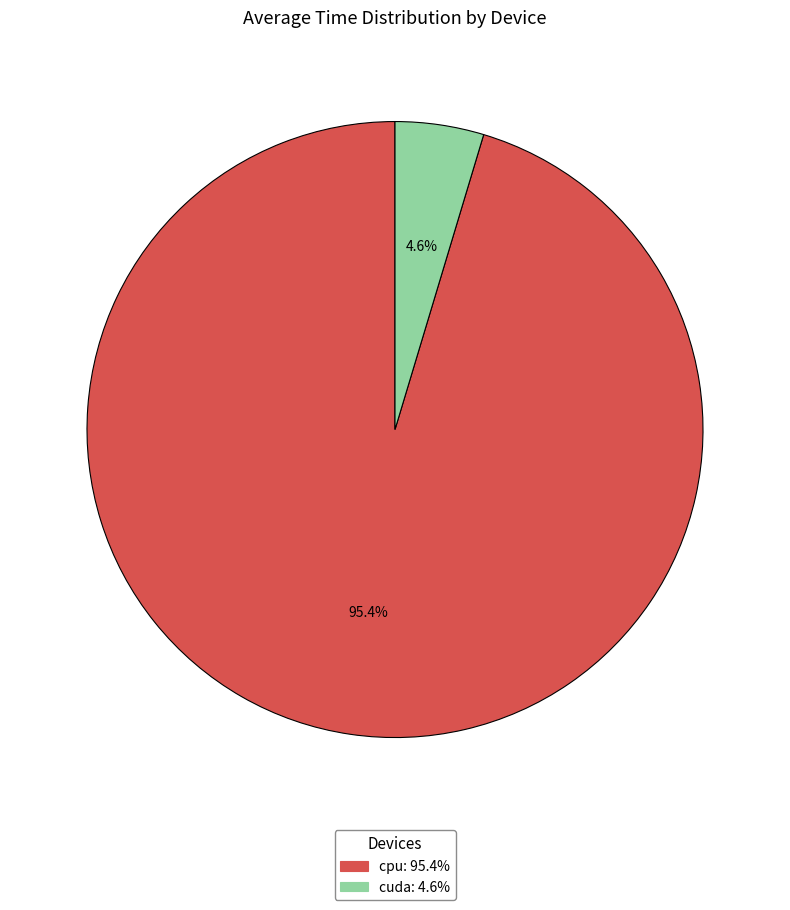

To the nearest percent, what percentage of the pie is cuda?

5%